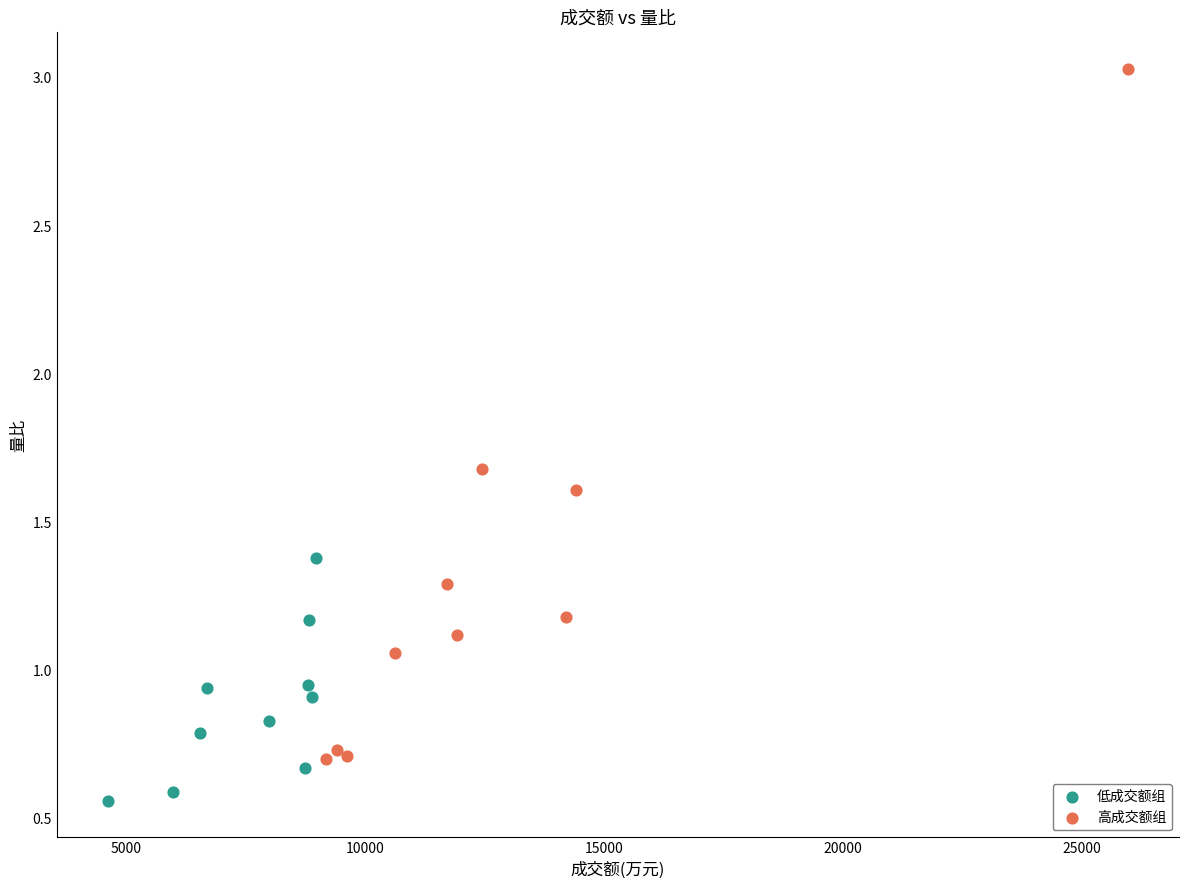

Which series reaches the minimum Y coordinate?

低成交额组